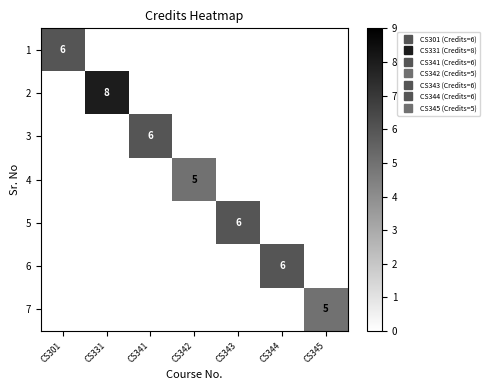

Count the 4 values in the range 0 to 1.

6